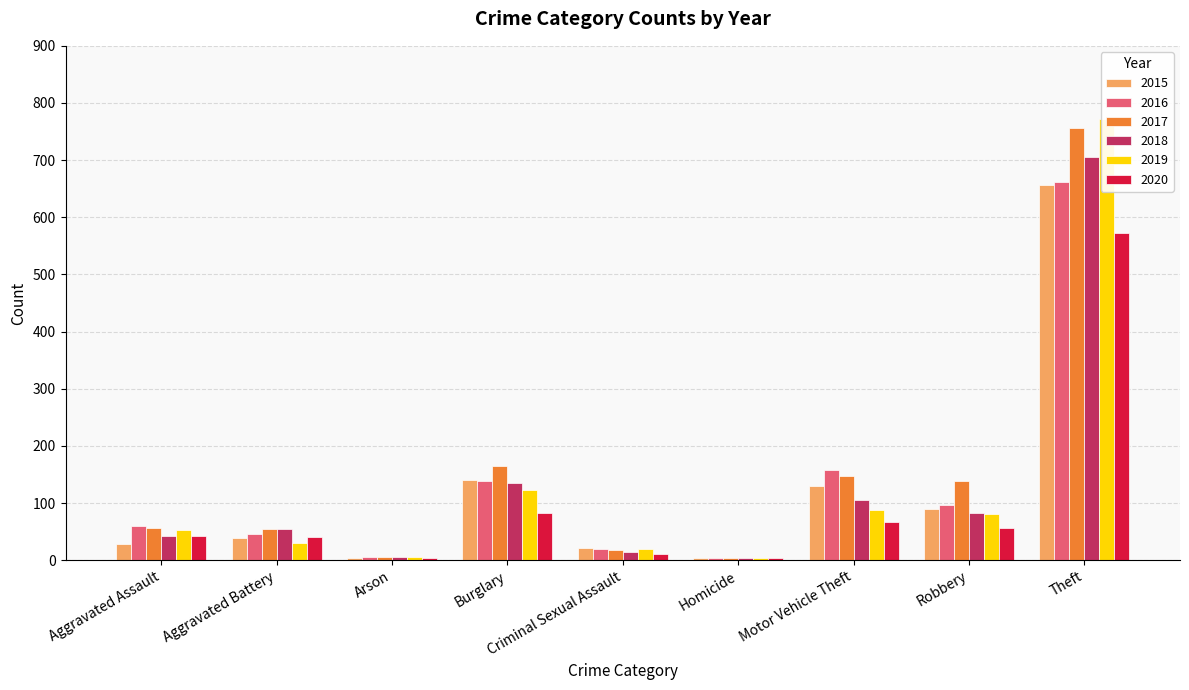

What is the label of the 3rd bar from the right?

Motor Vehicle Theft